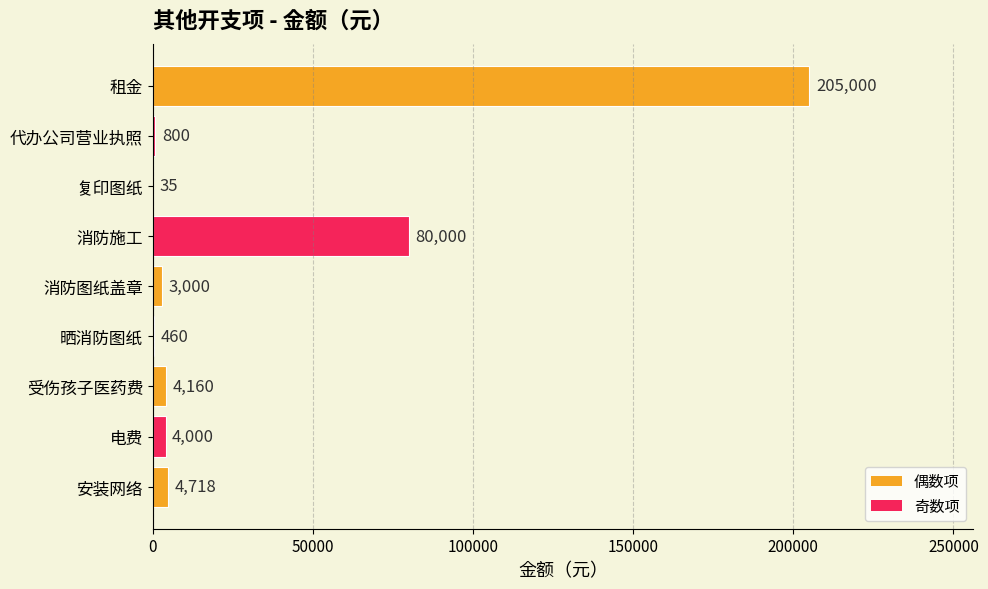

What is the sum of all values?

302173